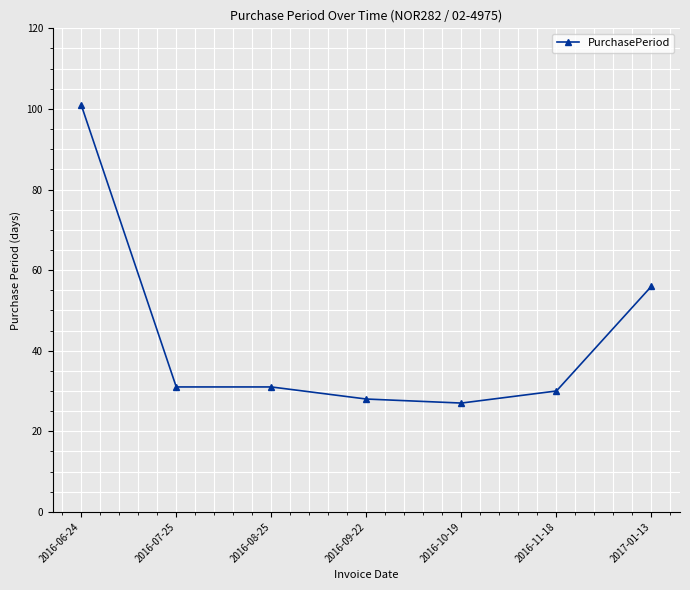

Does the chart display data point markers on the line(s)?

Yes